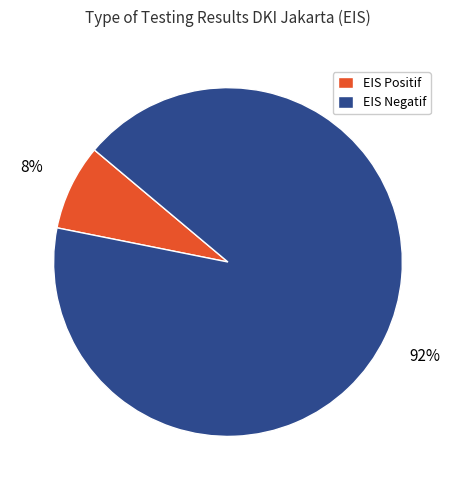

Is there any slice that represents more than half of the pie?

Yes